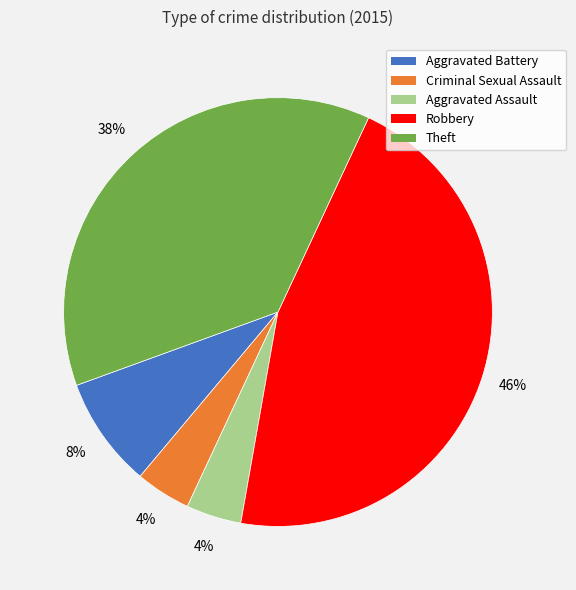

How many segments does this pie chart have?

5